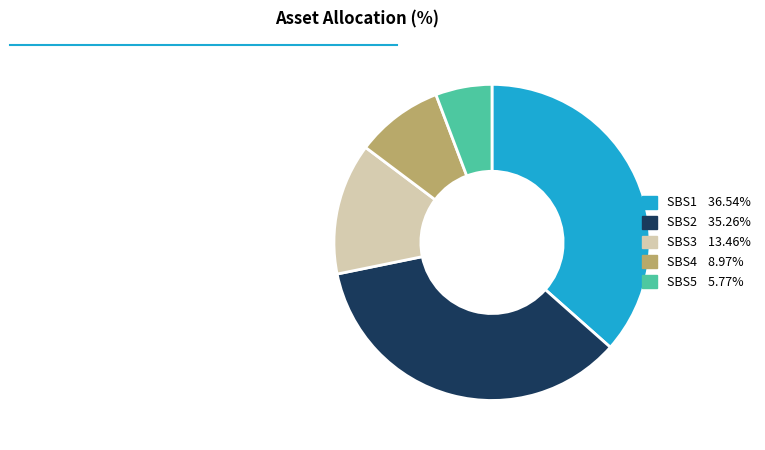

How many slices are in this pie chart?

5